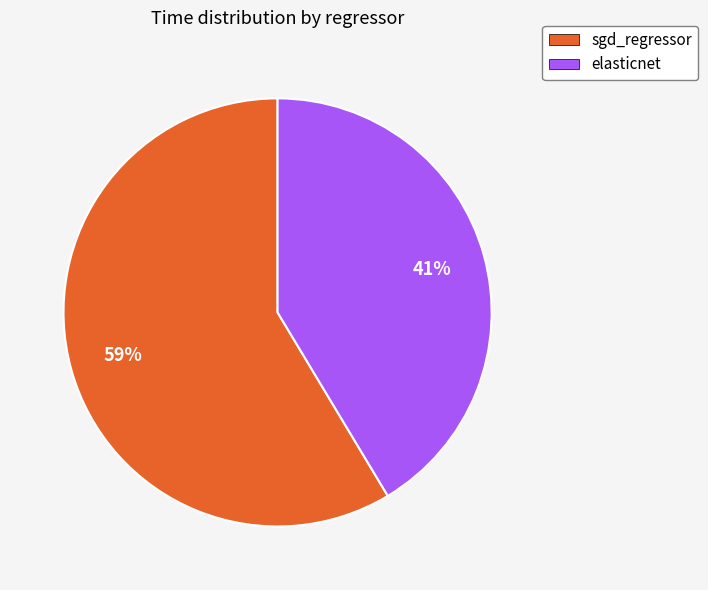

Count the number of slices in the pie.

2